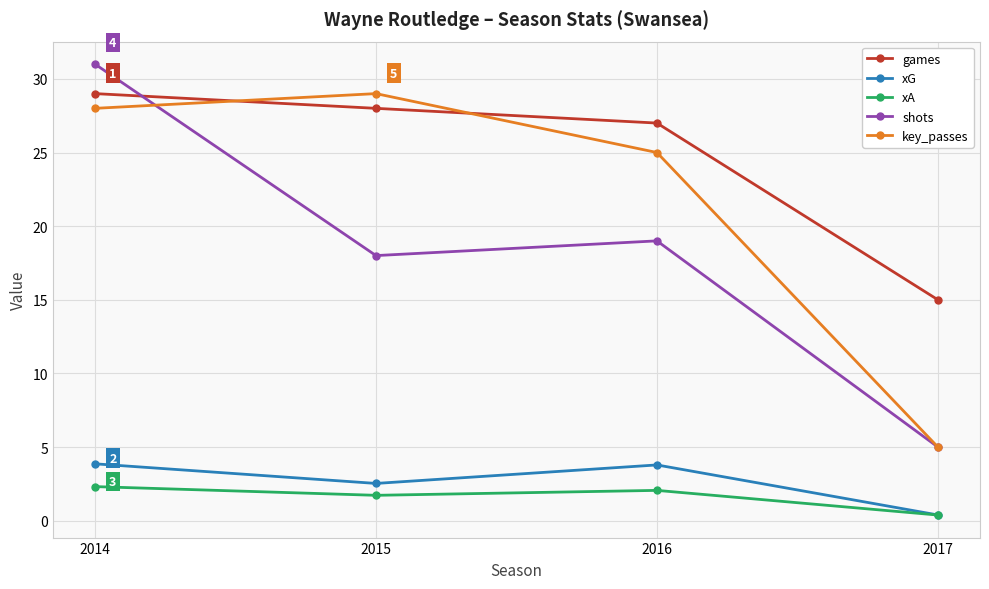

Which series changed the most between 2014 and 2016?

shots